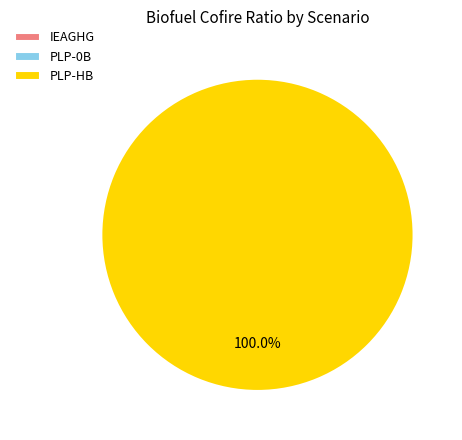

To the nearest percent, what is the difference between the largest and smallest slice percentages?

100%